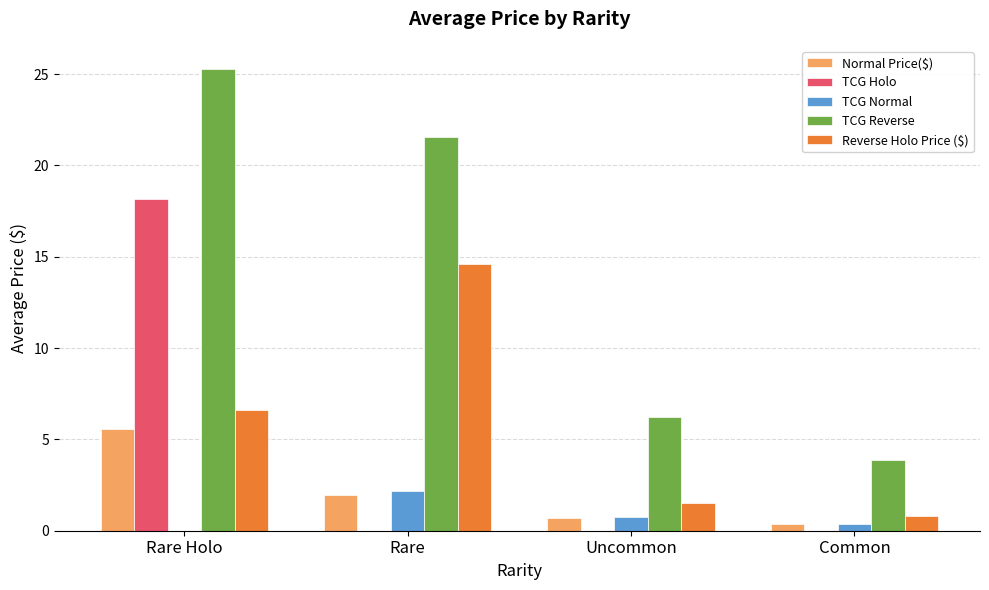

What value does the Reverse Holo Price ($) series have at Rare?

14.6